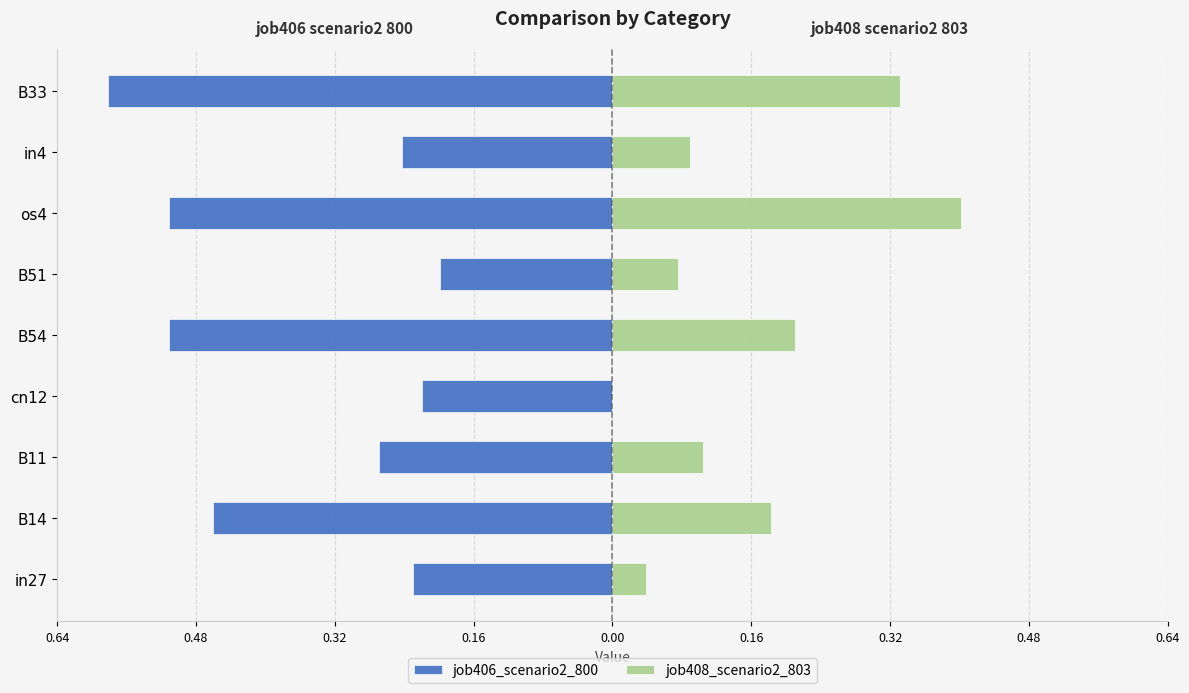

How many groups of bars are there?

9